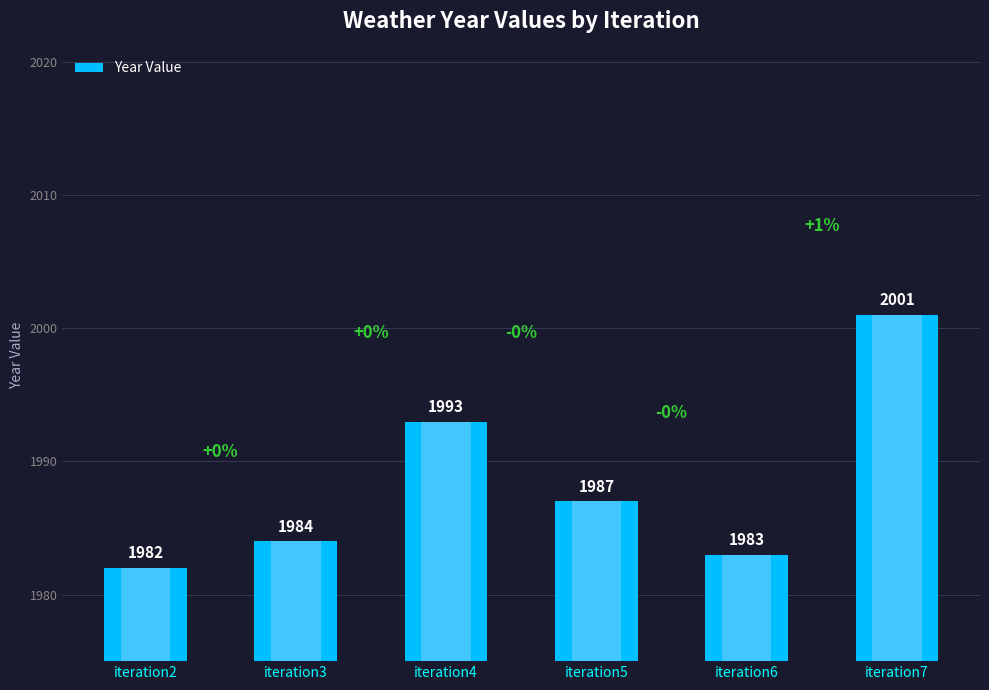

How many categories are shown in the chart?

6